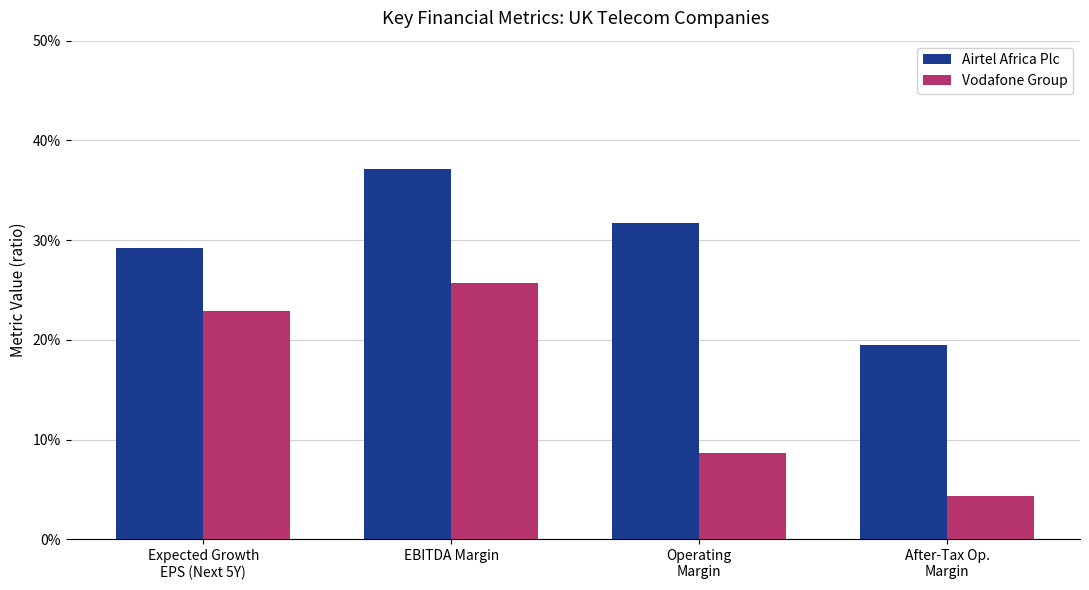

What are all the series names shown in the legend?

Airtel Africa Plc, Vodafone Group